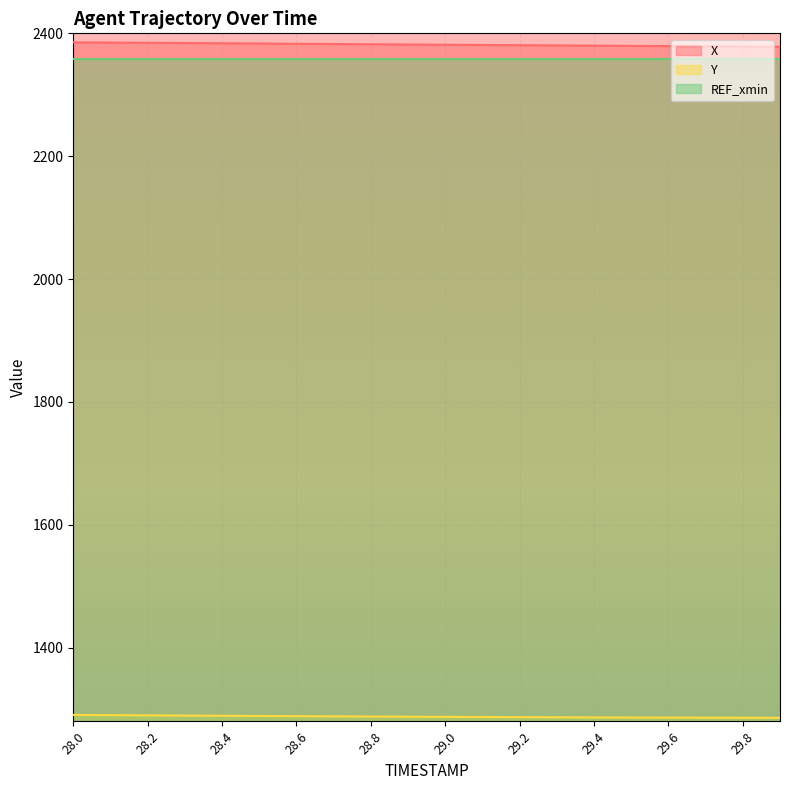

Is the value of X at 29.4 greater than the value of Y at 28.1?

Yes